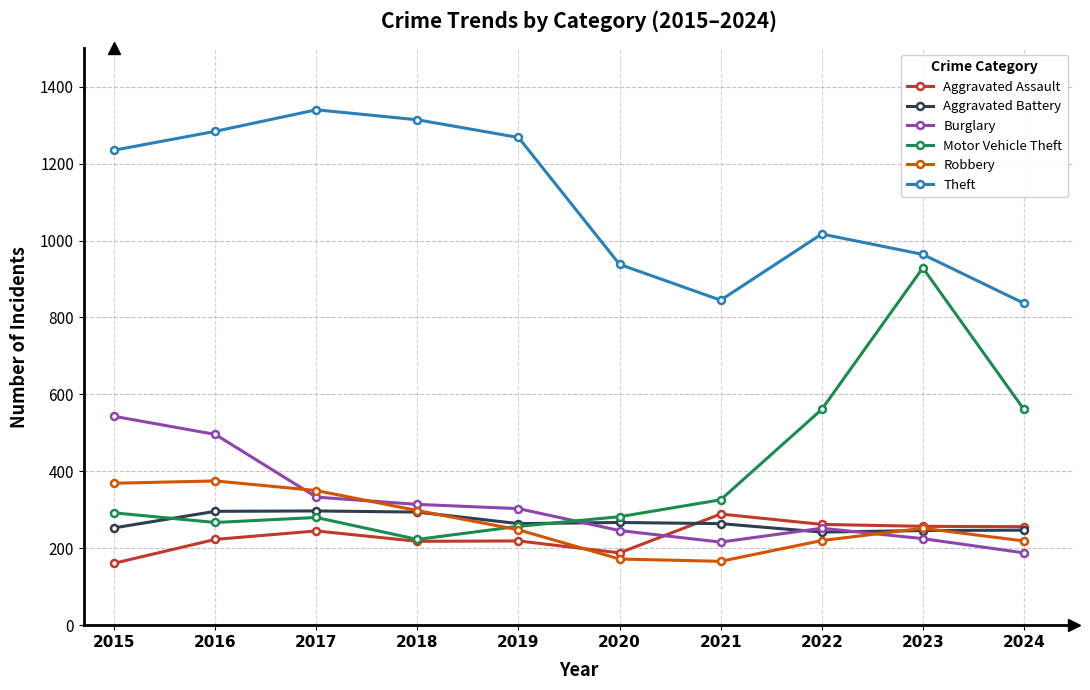

Is it true that Aggravated Assault equals 218 at 2018?

True